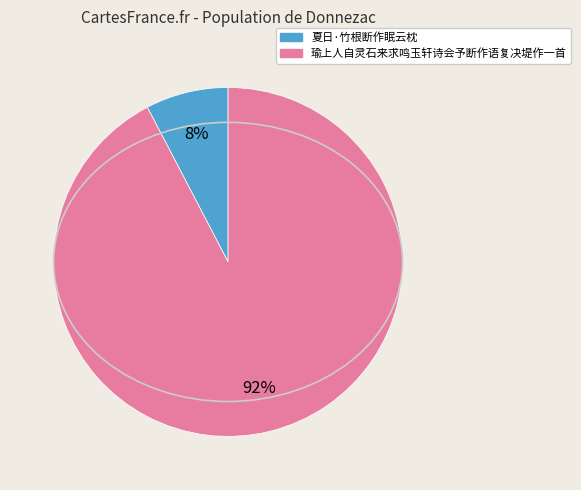

To the nearest percent, what percentage of the pie is 夏日·竹根断作眠云枕?

8%